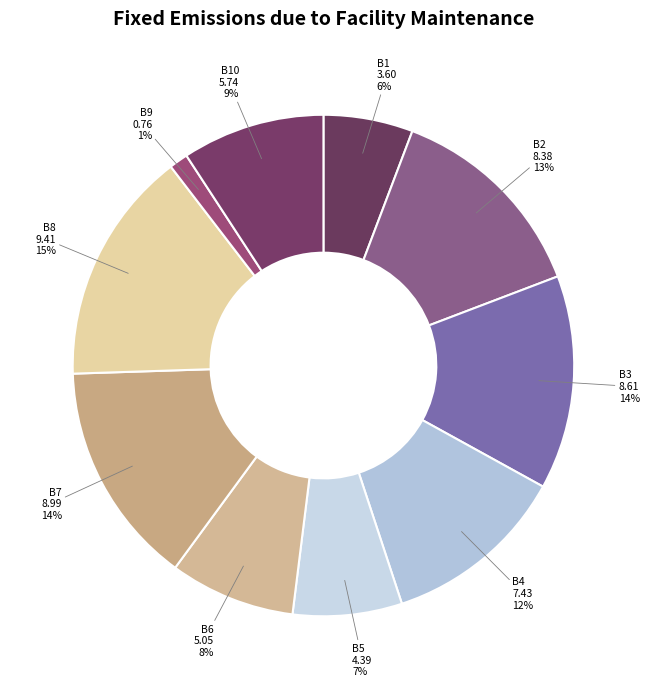

What is the ratio of the value at B7 to the value at B5?

2.0